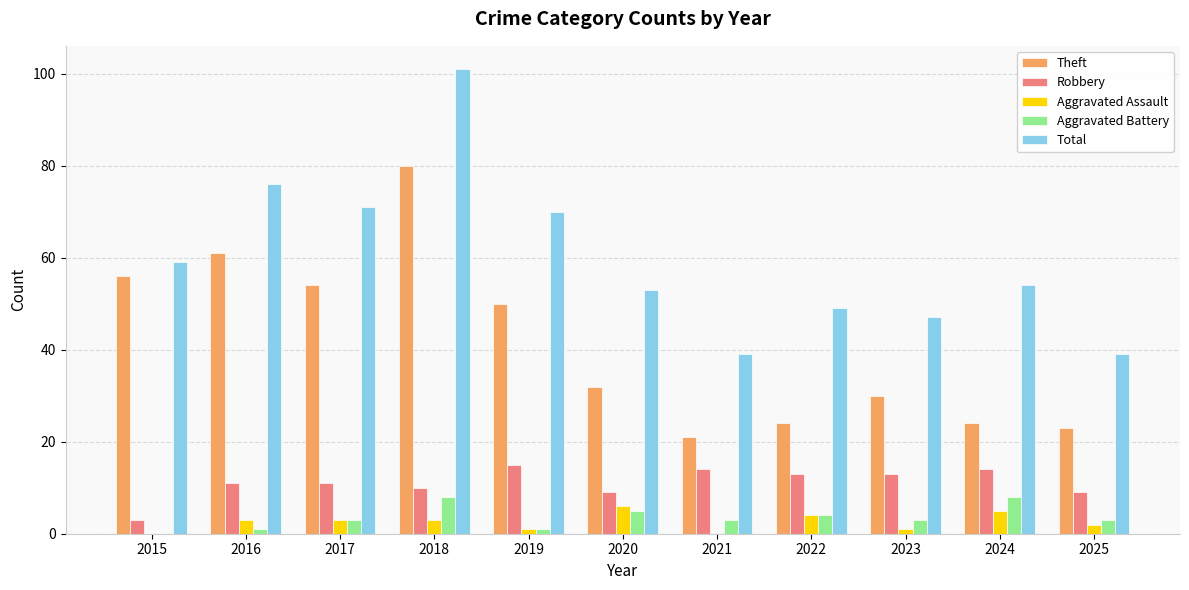

Which series changed the most between 2015 and 2018?

Total